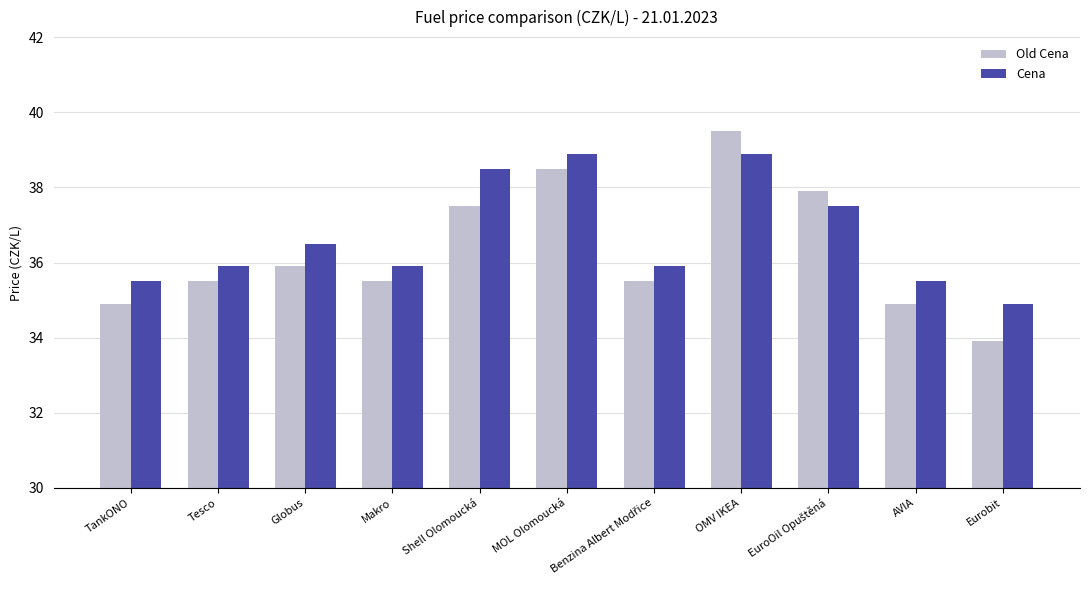

At Tesco, list the series in order from smallest to largest.

Old Cena, Cena